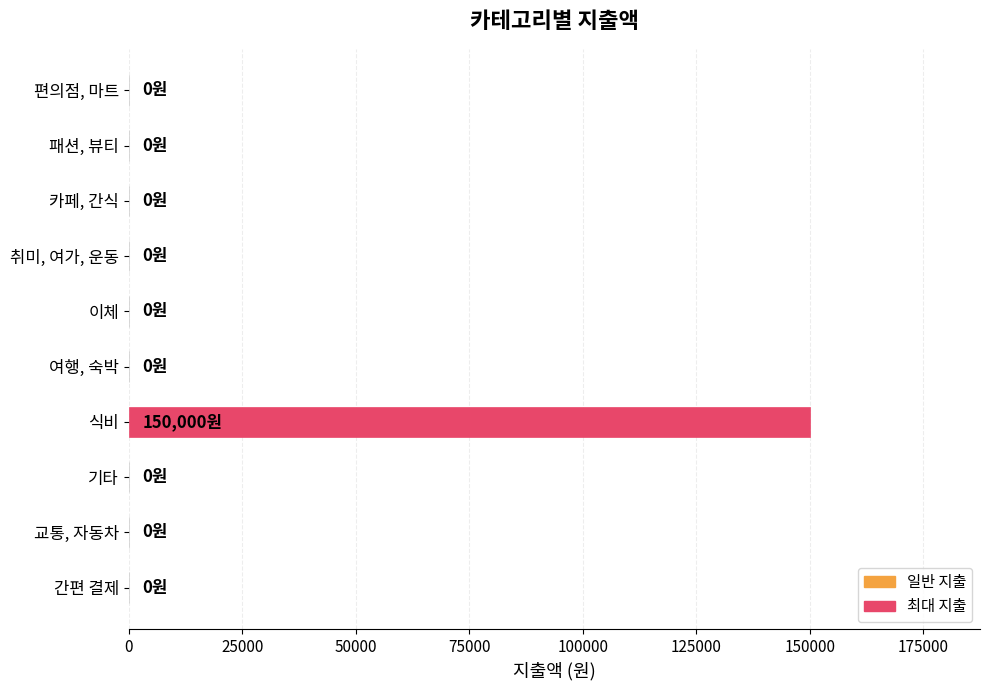

The chart shows a value of 0 at 여행, 숙박. True or false?

True